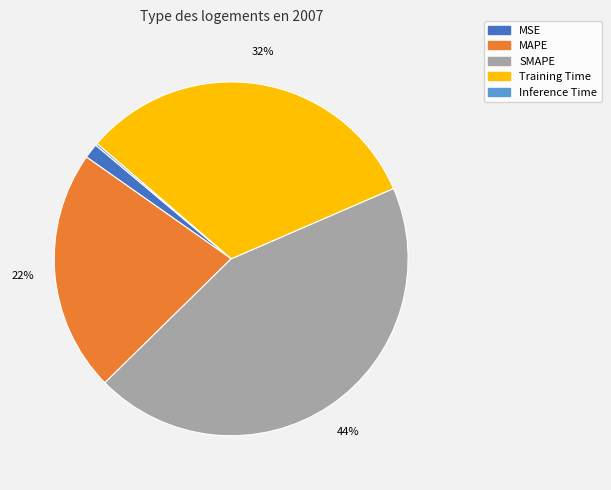

True or false: MAPE accounts for 22% of the total.

True